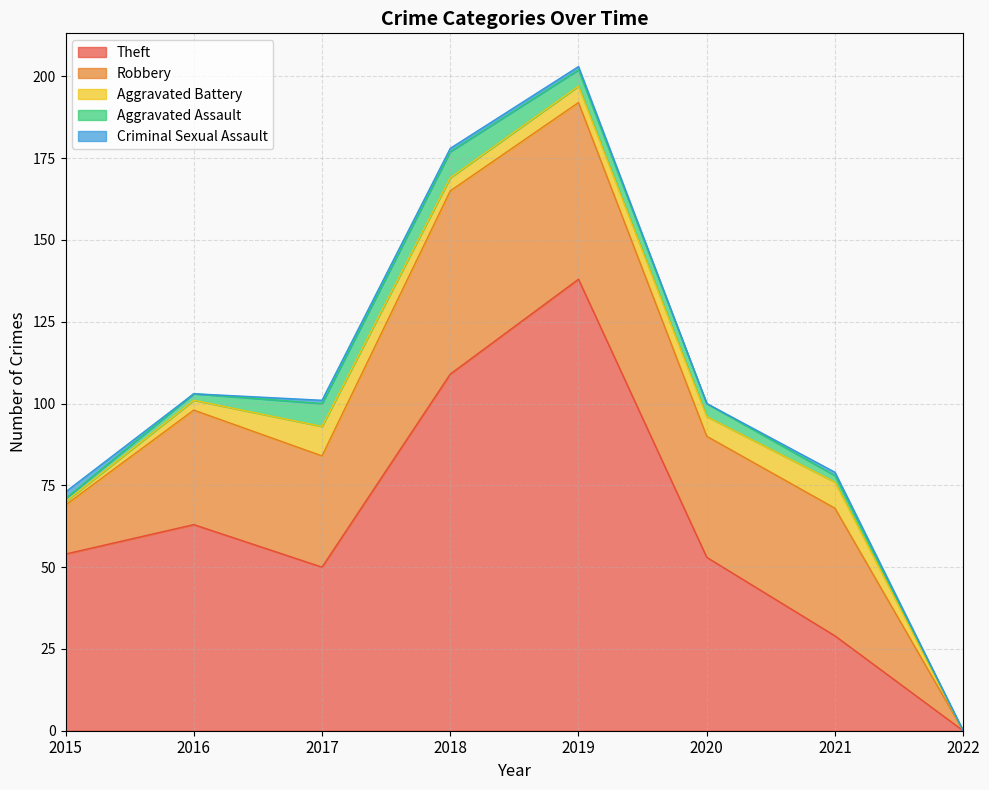

True or false: Aggravated Battery has a value of 9 at 2017.

True